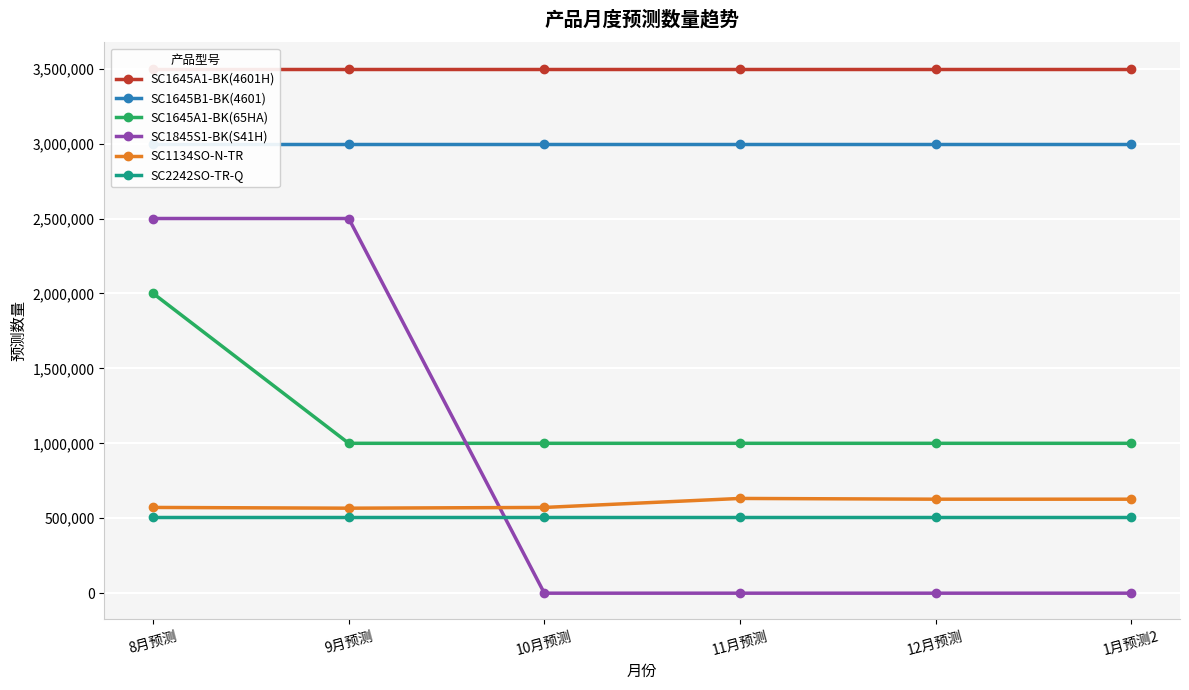

Which category has the lowest value in the SC1134SO-N-TR series?

9月预测